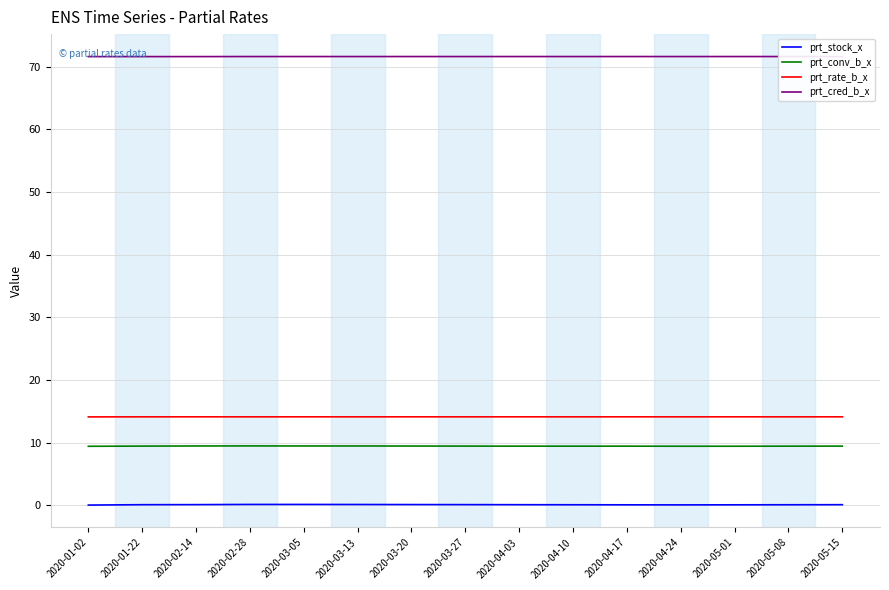

What is the maximum value shown in the chart?

71.6